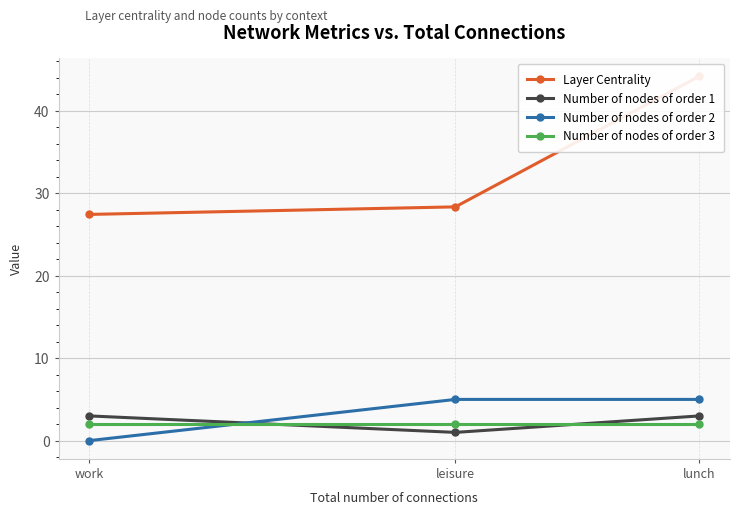

What is the highest value of the Layer Centrality series?

44.2